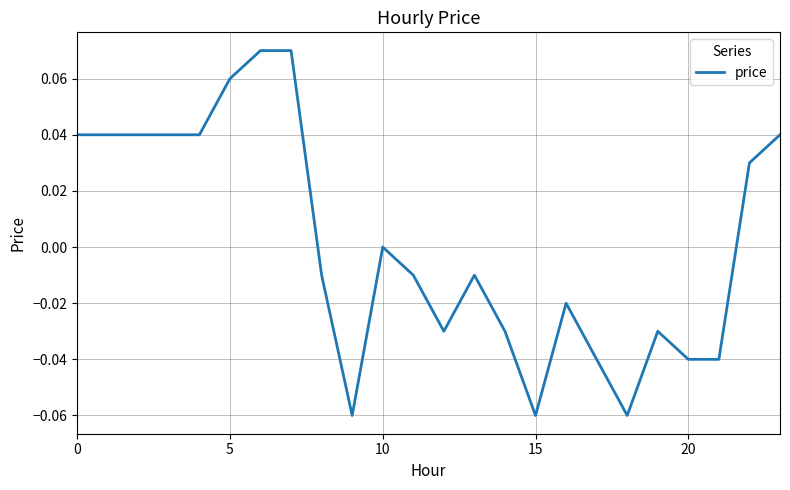

At which label is the value closest to 0?

10